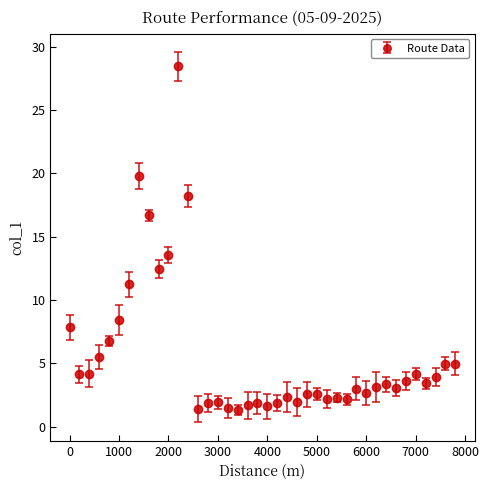

What is the average value?

5.7